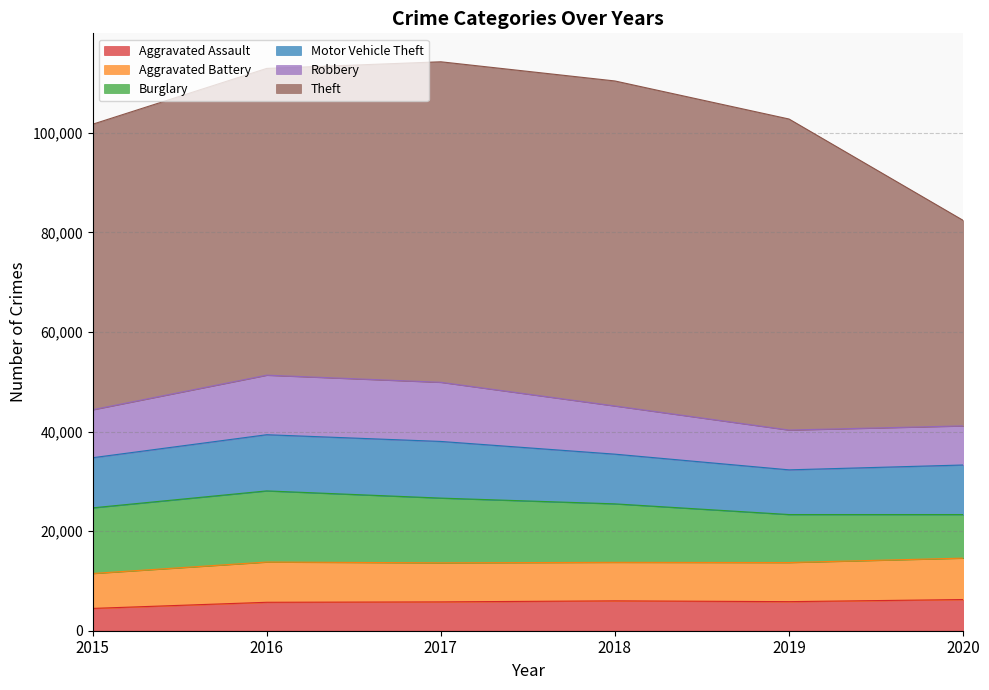

Which series changed the most between 2015 and 2018?

Theft